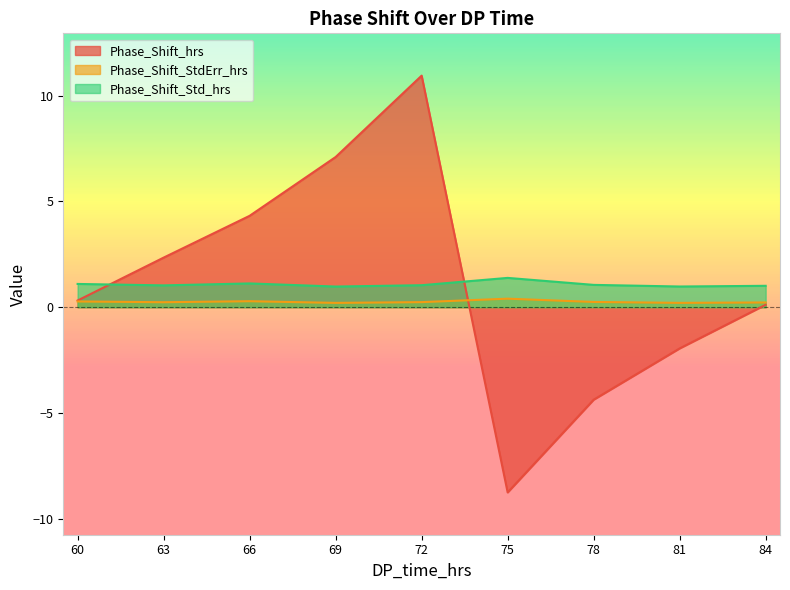

What is the value of the Phase_Shift_Std_hrs point at the 4th from the left?

1.0